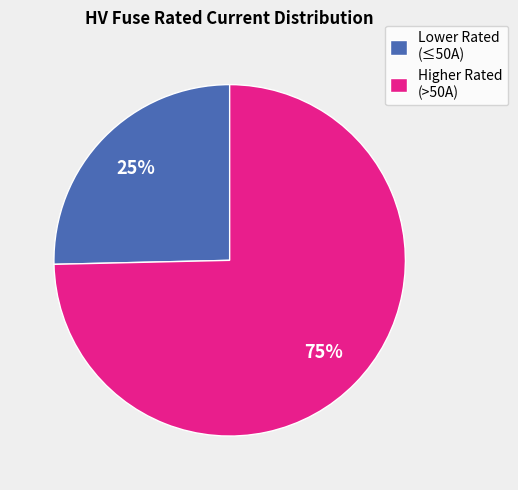

What is the largest slice in the pie chart?

Higher Rated (>50A)